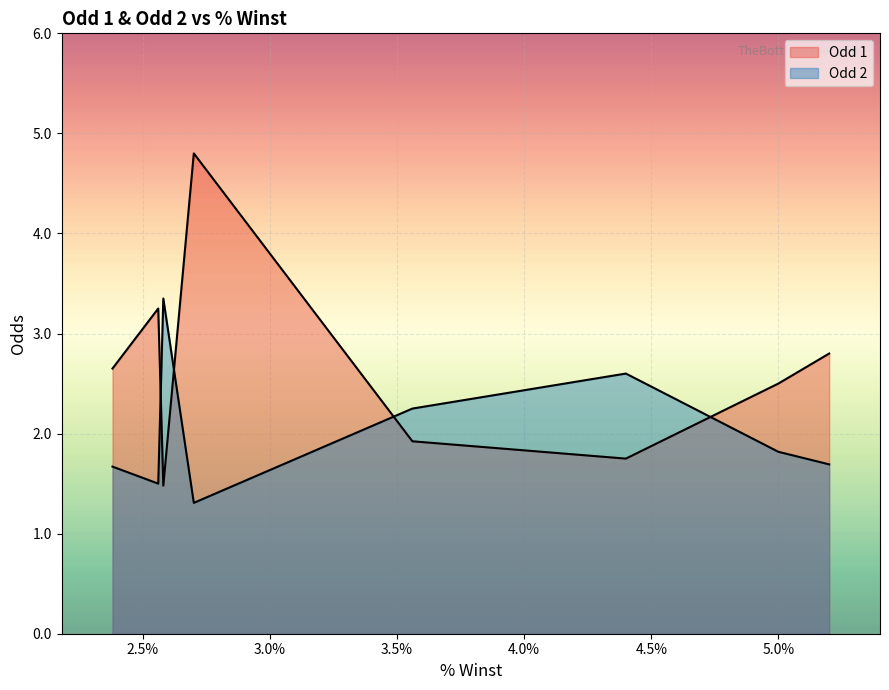

What is the minimum value shown in the chart?

1.3